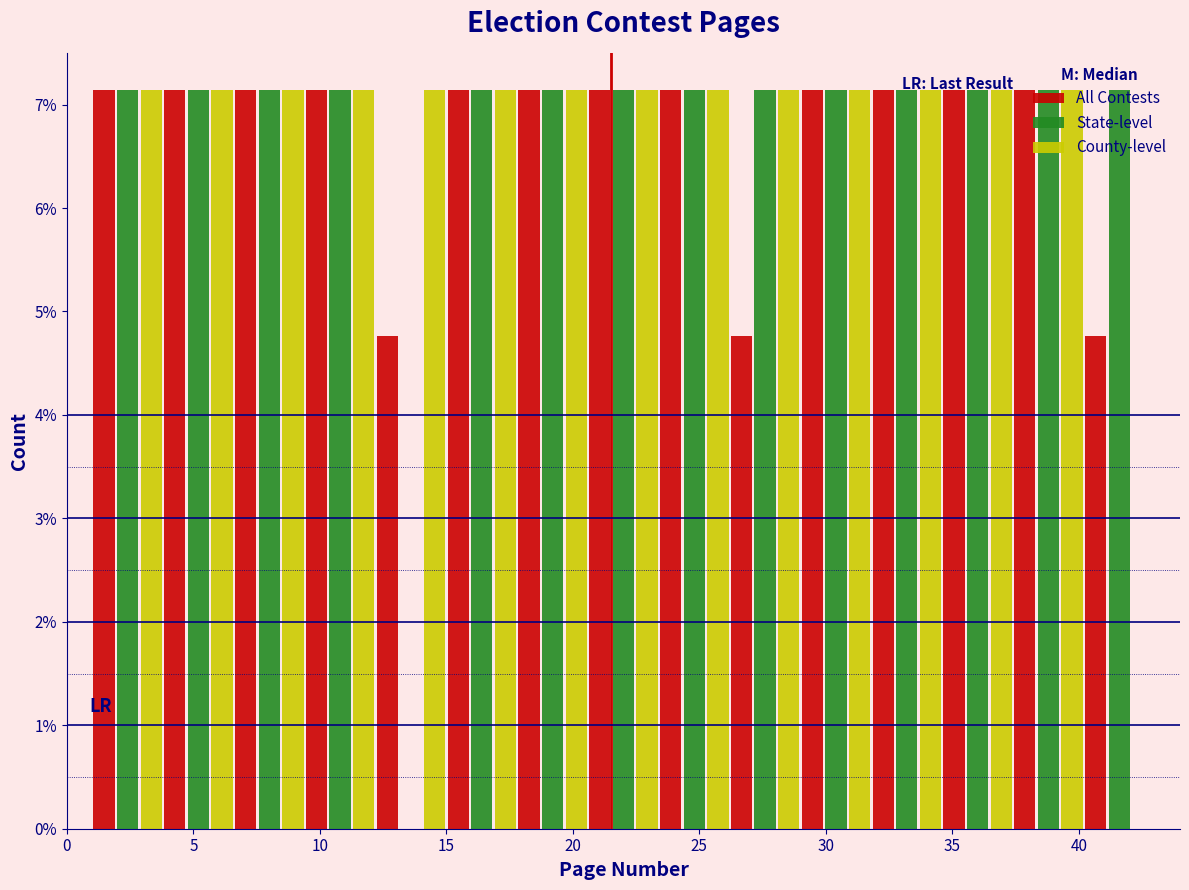

What is the height of the State-level bar covering 29.0 to 31.8 on the x-axis? Neither the bar edges nor the heights are printed on the chart, so give them approximately, as read against the axes.

7.1